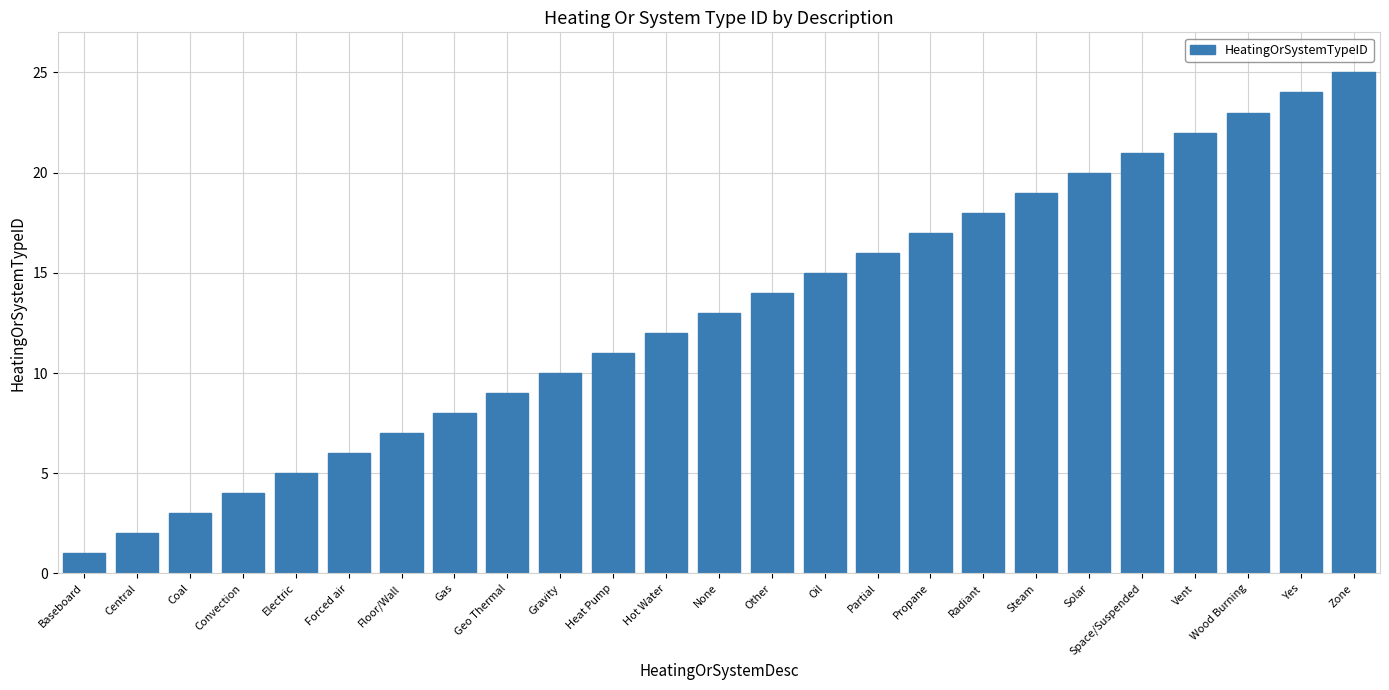

How many data points are less than 13?

12